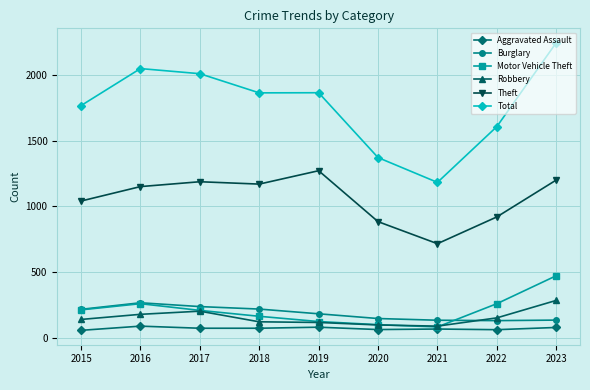

True or false: Theft and Burglary intersect in this chart.

False